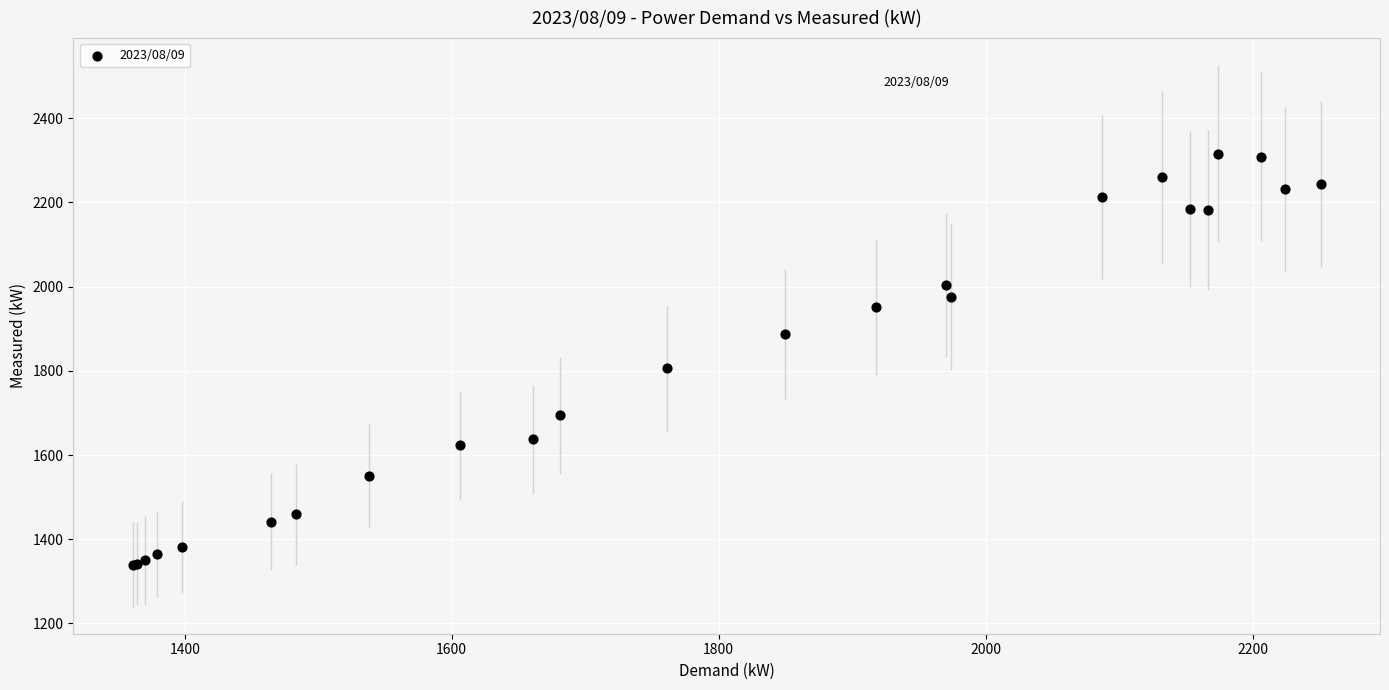

What Y value in the scatter plot is closest to 1828?

1806